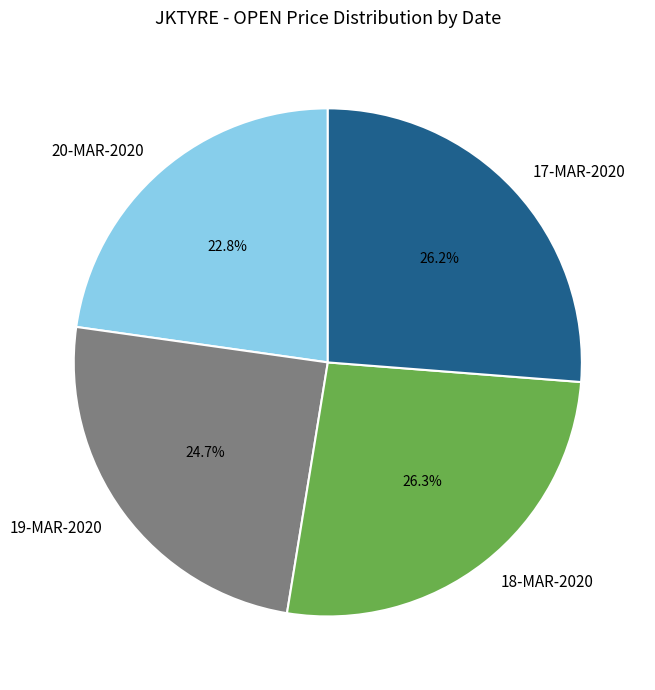

Is there any slice that represents more than half of the pie?

No